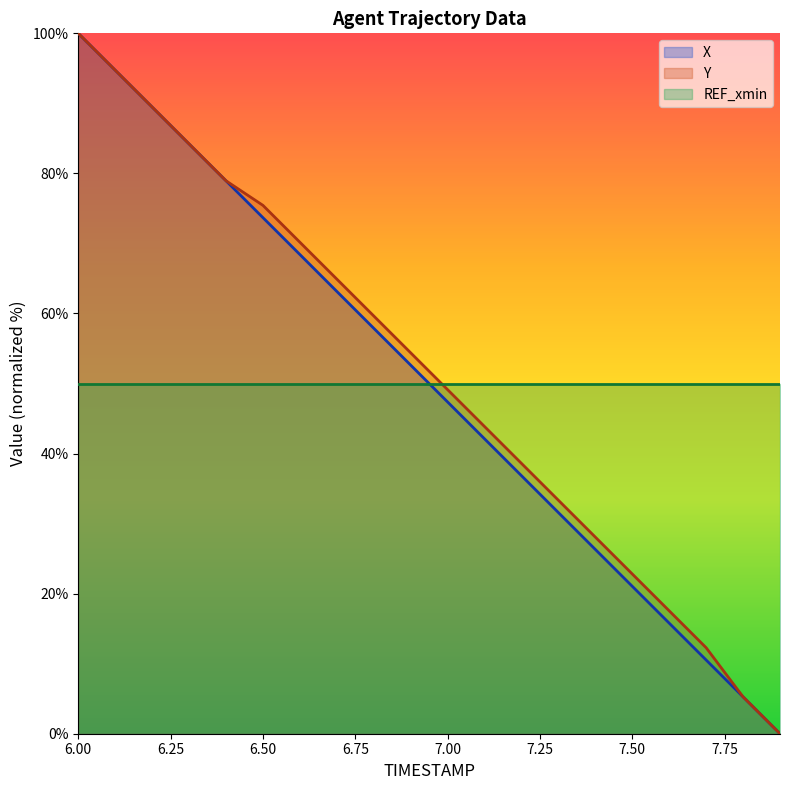

Between 6.7 and 7.6, which series saw the biggest shift?

Y